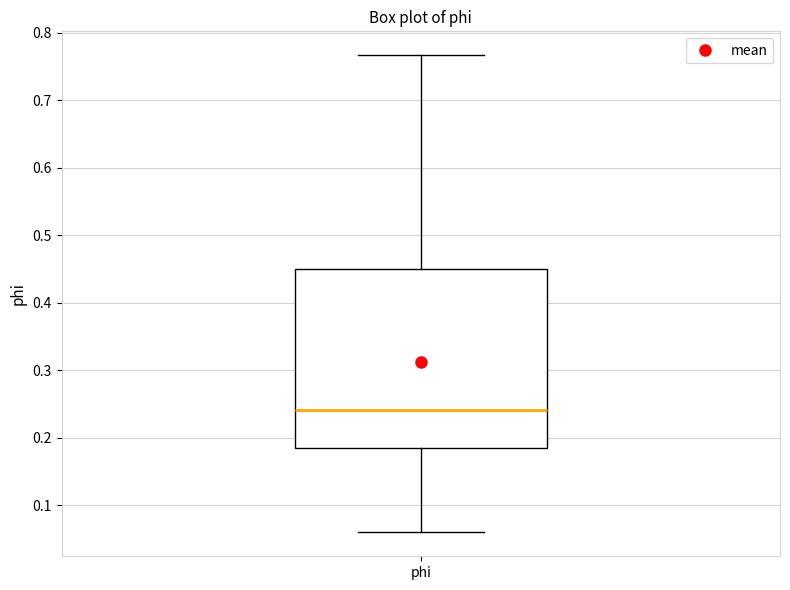

Transcribe this box plot: give where the median line is, the range the box spans, and where the two whiskers end, as read against the y-axis. The values are not printed on the chart, so give them approximately, as read against the axis.

median 0.24, box 0.19 to 0.45, whiskers 0.06 to 0.77